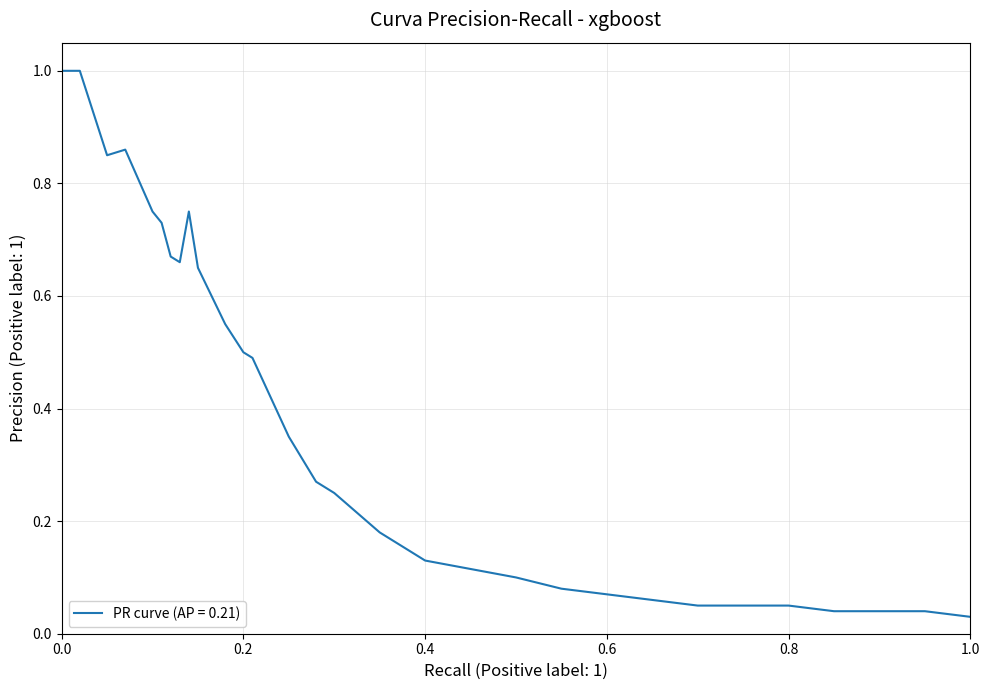

What is the greatest value displayed?

1.0